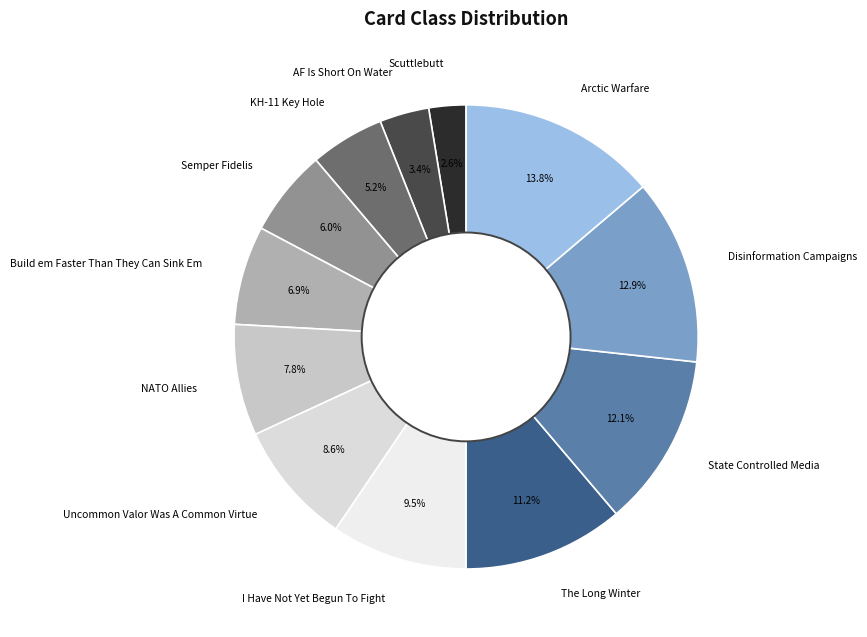

To the nearest percent, what is the average slice percentage?

8%